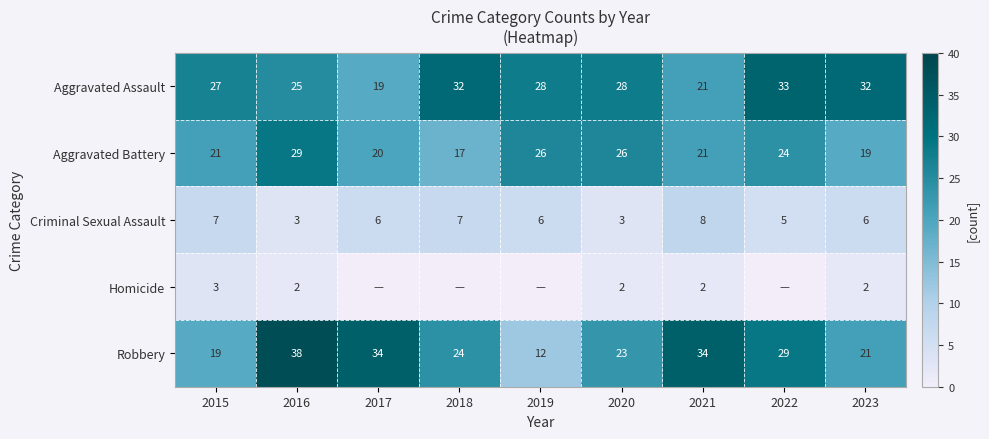

What is the difference between the highest and lowest values at 2020?

26